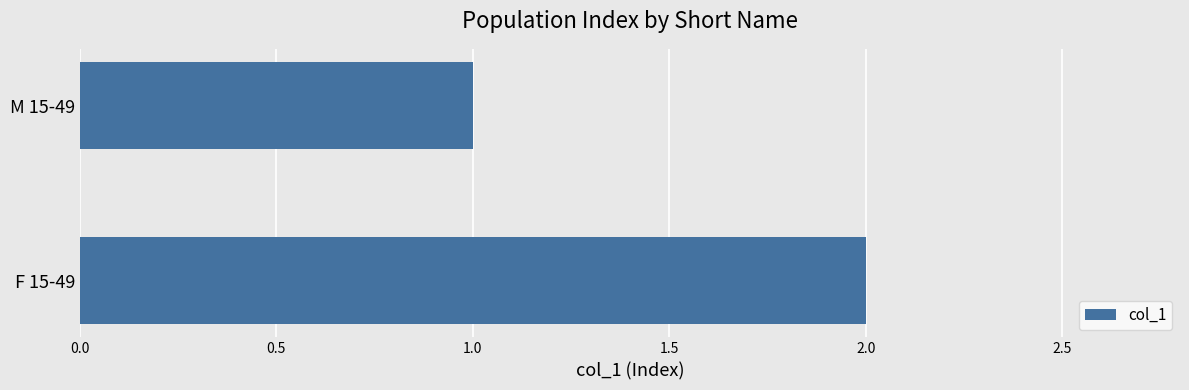

What is the ratio of the value at F 15-49 to the value at M 15-49?

2.0